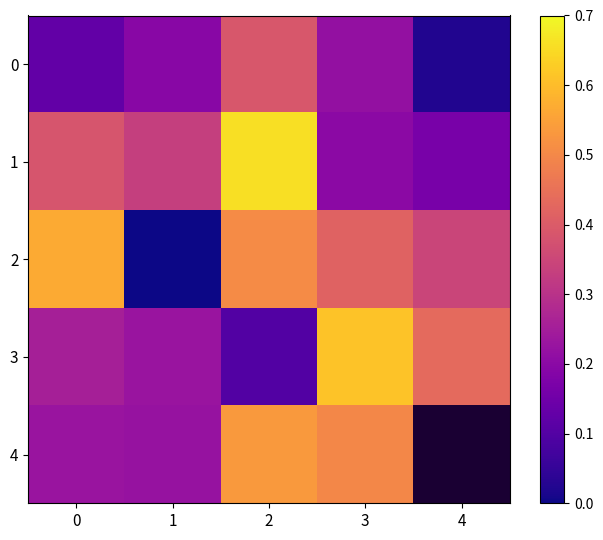

What is the difference between the second highest and second lowest values in the 3 series?

0.2